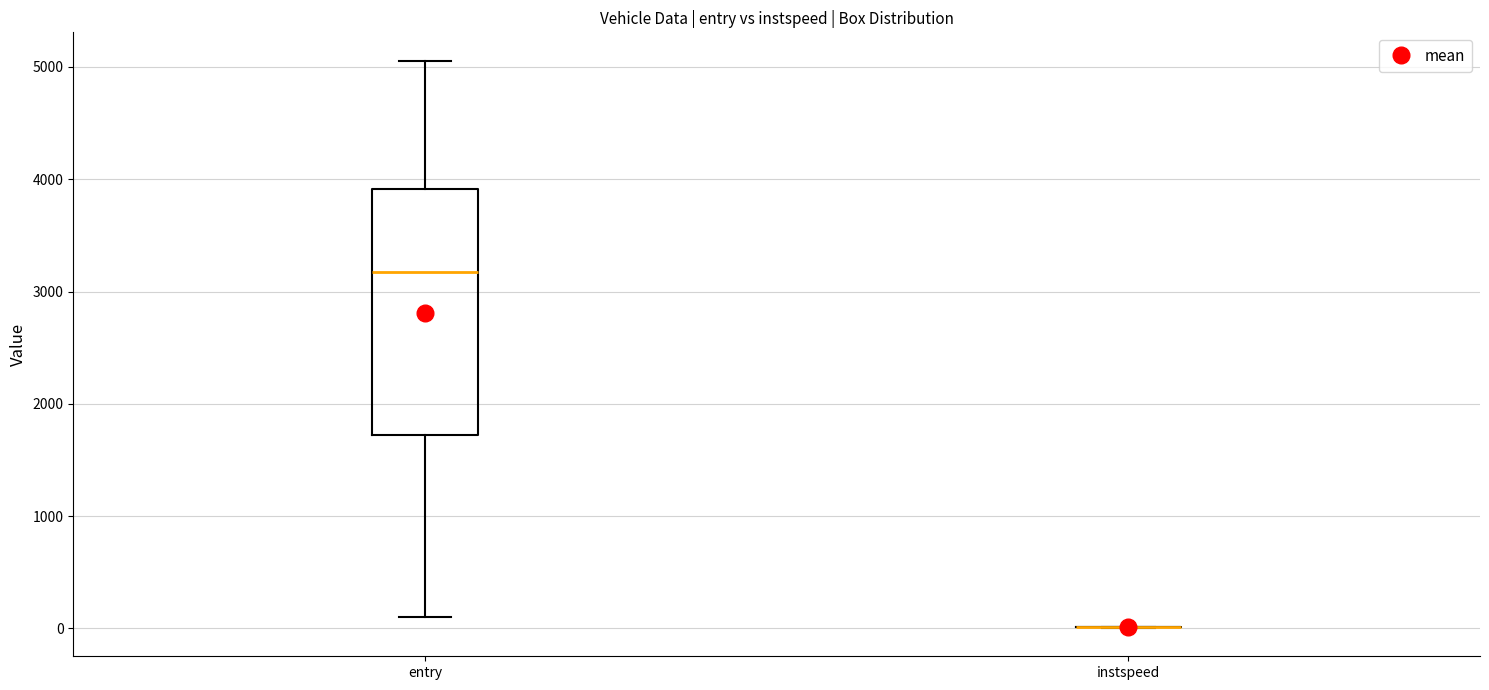

Reading left to right, read every box against the y-axis: the position of its median line, the range the box covers, and the ends of its whiskers. The values are not printed on the chart, so give them approximately, as read against the axis.

entry: median 3200, box 1700 to 3900, whiskers 100 to 5100
instspeed: box collapsed to a line at 0, whiskers 0 to 0